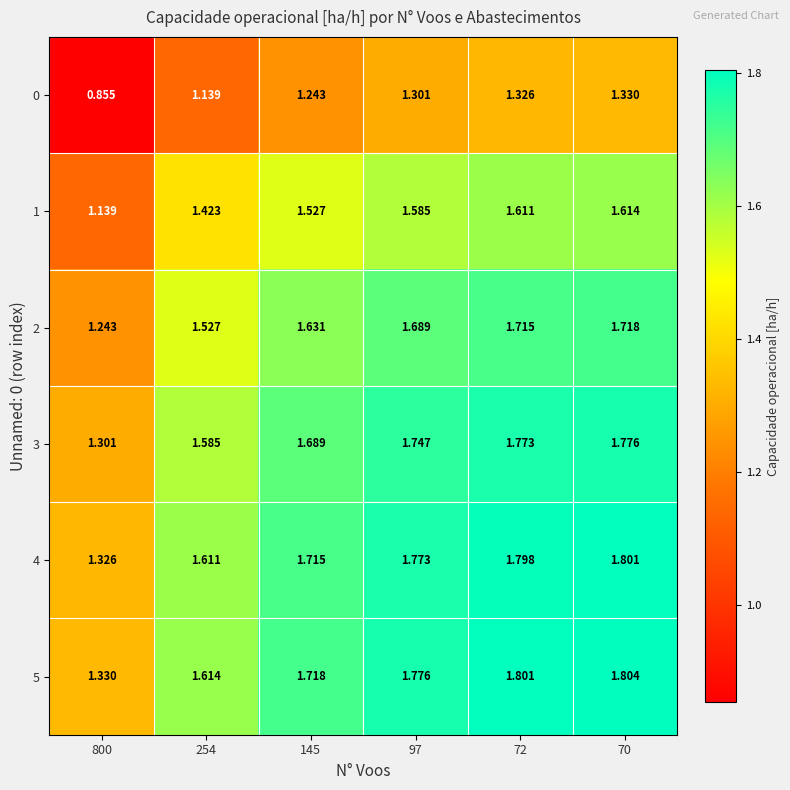

Is the value of 1 at 254 greater than the value of 0 at 800?

Yes